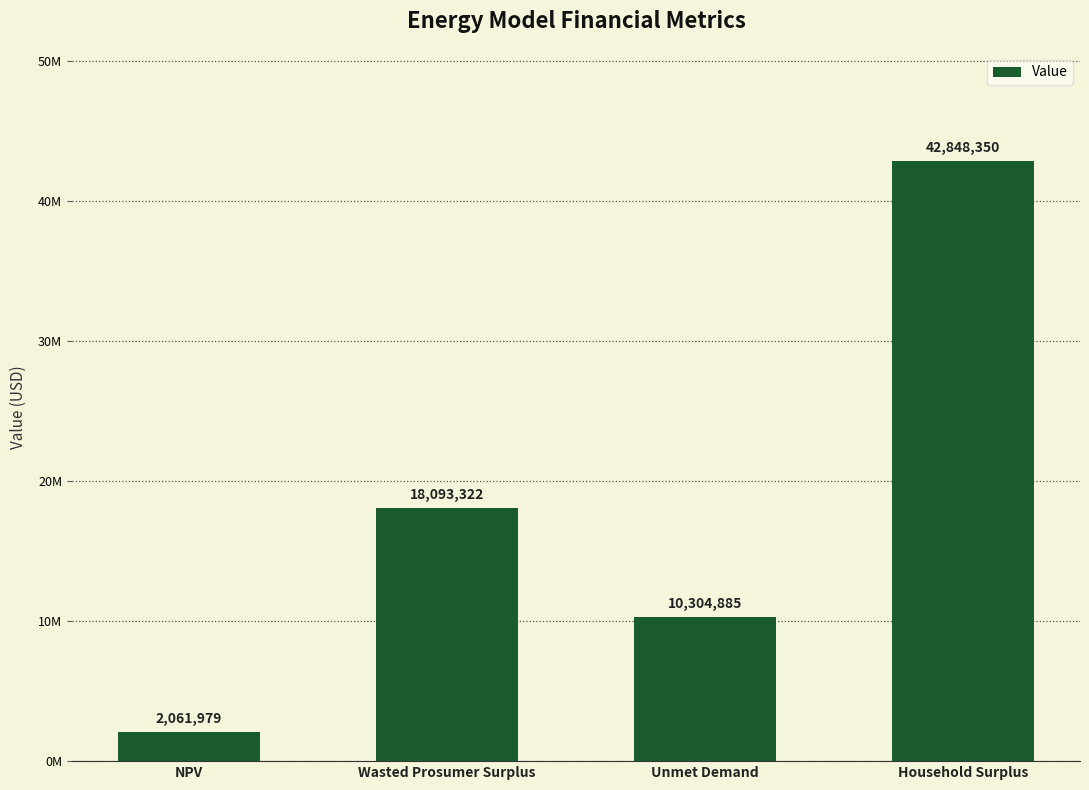

Reading left to right, transcribe all the data shown in this chart.

2061979.3	18093321.8	10304884.7	42848350.4